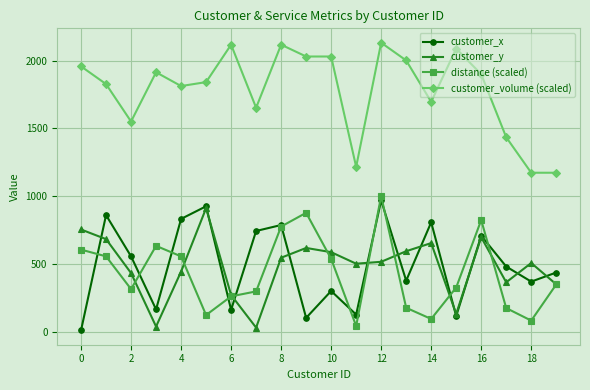

How many lines are shown in the chart?

4